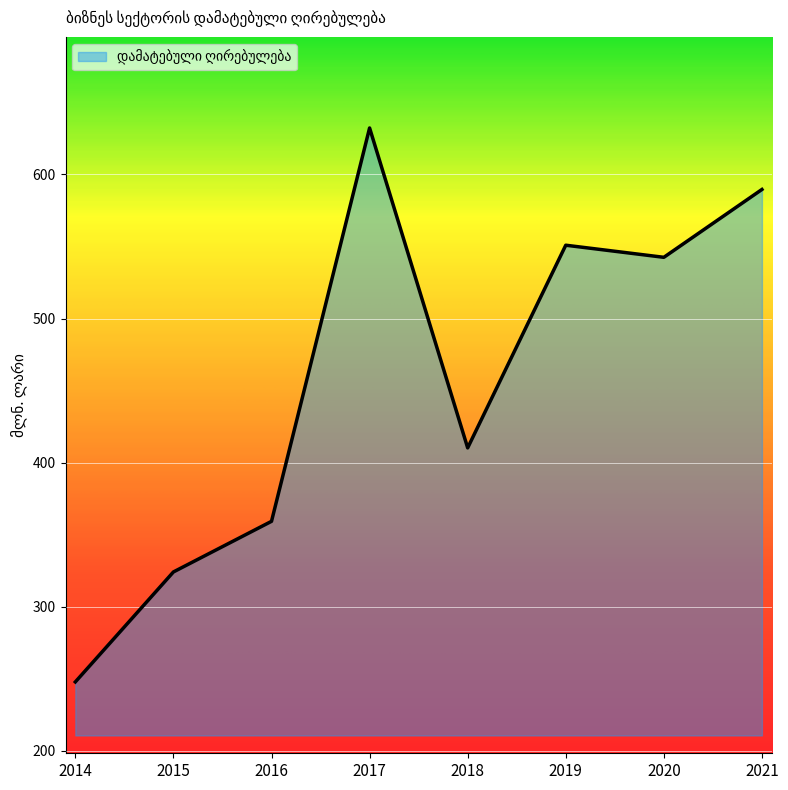

What is the maximum value shown in the chart?

632.3